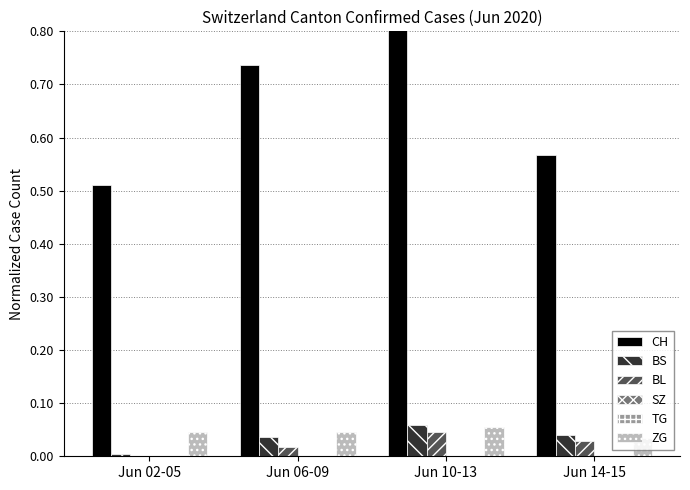

Count the number of data series in this chart.

6